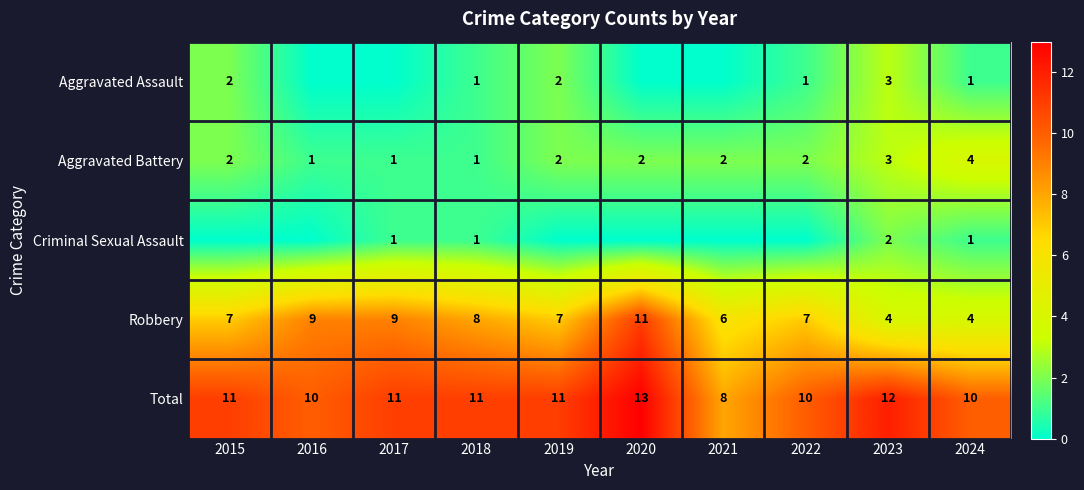

What value does the Aggravated Battery series have at 2023?

3